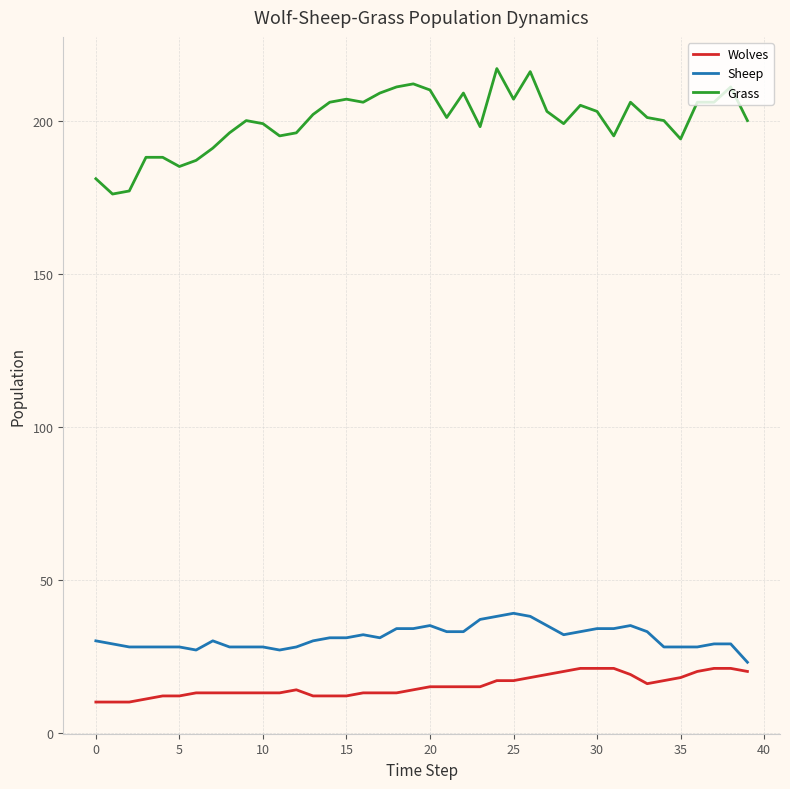

What is the maximum value shown in the chart?

217